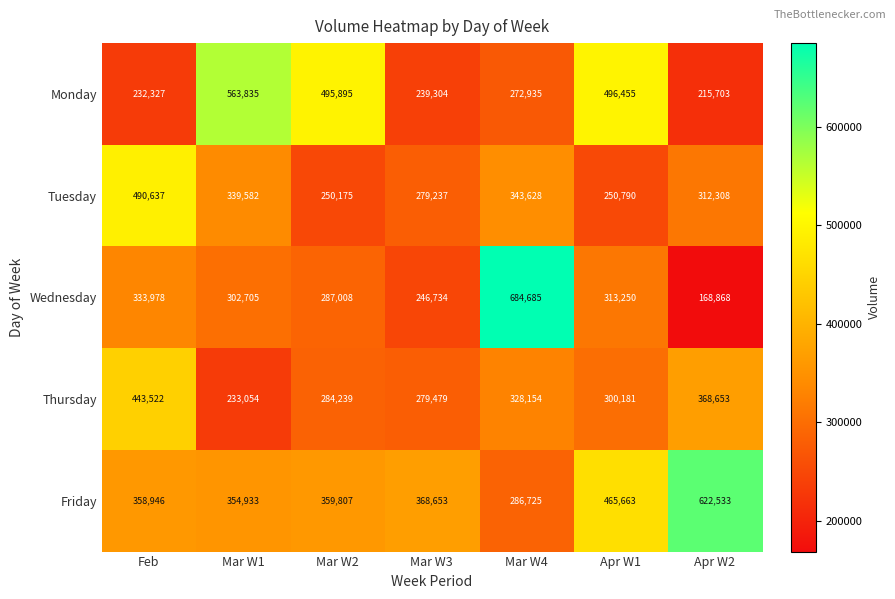

At how many categories does at least one series exceed 563337?

3